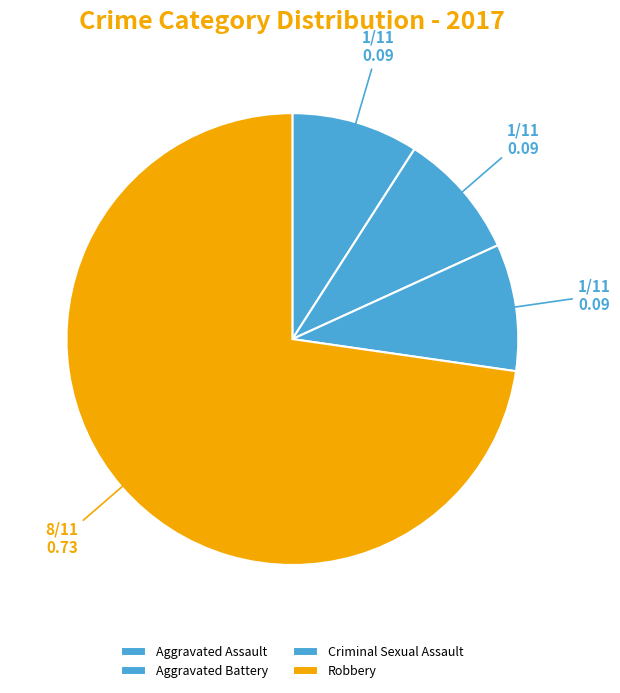

Which slice is the largest?

Robbery